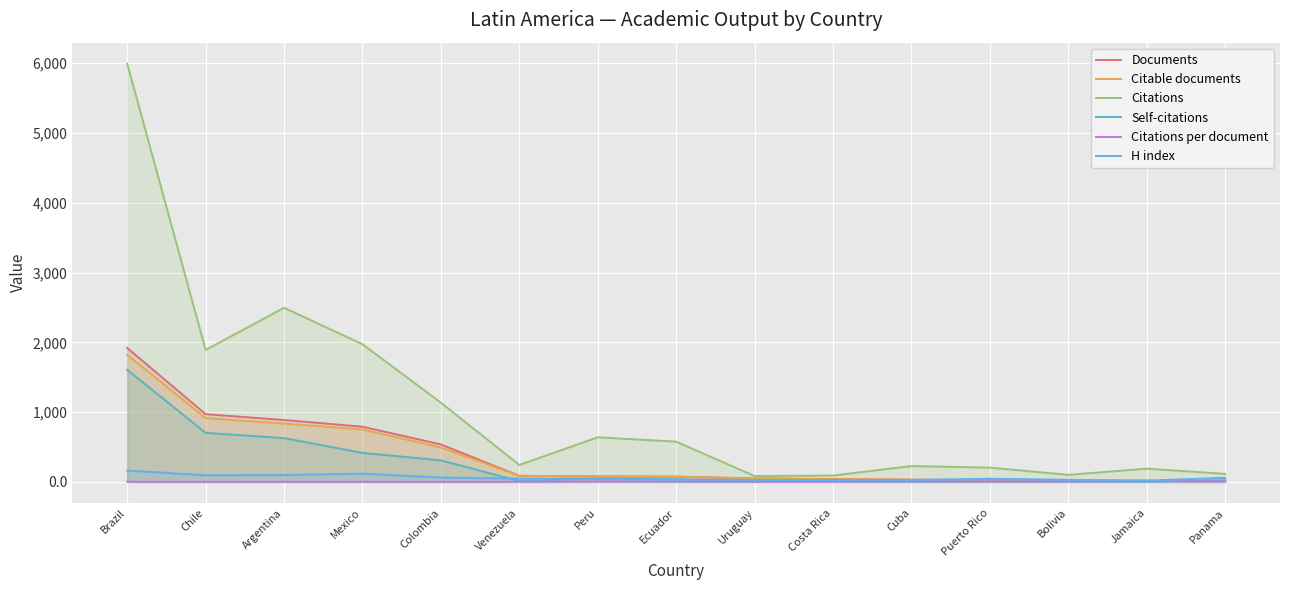

Reading right to left, extract all data points from this chart.

Documents: Panama=13.0	Jamaica=16.0	Bolivia=18.0	Puerto Rico=25.0	Cuba=31.0	Costa Rica=41.0	Uruguay=50.0	Ecuador=75.0	Peru=79.0	Venezuela=87.0	Colombia=537.0	Mexico=791.0	Argentina=887.0	Chile=971.0	Brazil=1919.0
Citable documents: Panama=12.0	Jamaica=16.0	Bolivia=17.0	Puerto Rico=22.0	Cuba=31.0	Costa Rica=39.0	Uruguay=49.0	Ecuador=75.0	Peru=79.0	Venezuela=87.0	Colombia=494.0	Mexico=751.0	Argentina=836.0	Chile=915.0	Brazil=1820.0
Citations: Panama=115.0	Jamaica=190.0	Bolivia=101.0	Puerto Rico=205.0	Cuba=227.0	Costa Rica=91.0	Uruguay=84.0	Ecuador=577.0	Peru=639.0	Venezuela=243.0	Colombia=1135.0	Mexico=1973.0	Argentina=2495.0	Chile=1891.0	Brazil=5994.0
Self-citations: Panama=23.0	Jamaica=7.0	Bolivia=14.0	Puerto Rico=5.0	Cuba=10.0	Costa Rica=25.0	Uruguay=10.0	Ecuador=36.0	Peru=49.0	Venezuela=12.0	Colombia=309.0	Mexico=416.0	Argentina=628.0	Chile=703.0	Brazil=1607.0
Citations per document: Panama=8.8	Jamaica=11.9	Bolivia=5.6	Puerto Rico=8.2	Cuba=7.3	Costa Rica=2.2	Uruguay=1.7	Ecuador=7.7	Peru=8.1	Venezuela=2.8	Colombia=2.1	Mexico=2.5	Argentina=2.8	Chile=1.9	Brazil=3.1
H index: Panama=58.0	Jamaica=18.0	Bolivia=30.0	Puerto Rico=45.0	Cuba=28.0	Costa Rica=25.0	Uruguay=29.0	Ecuador=33.0	Peru=42.0	Venezuela=47.0	Colombia=62.0	Mexico=118.0	Argentina=99.0	Chile=95.0	Brazil=163.0